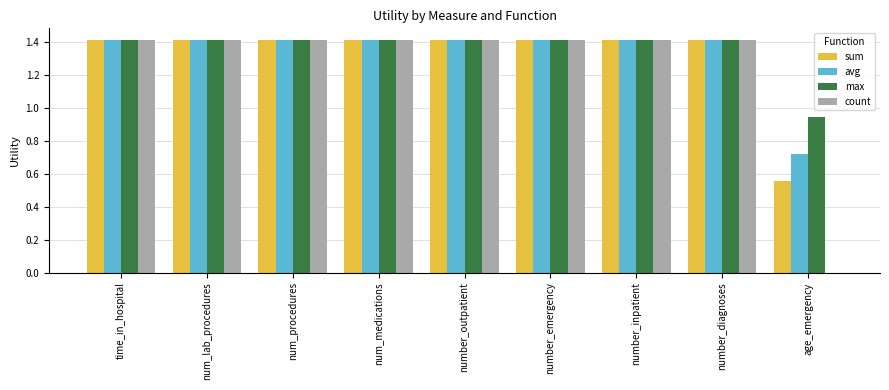

What is the total value across all series at age_emergency?

2.2